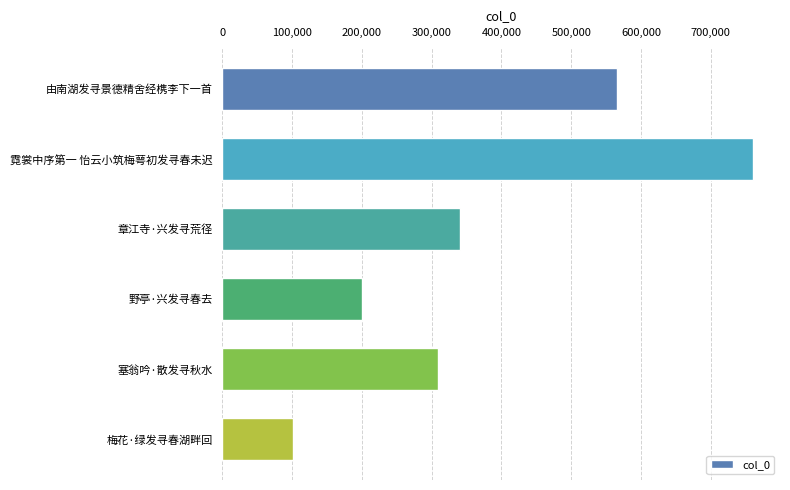

How many series are shown in this chart?

1